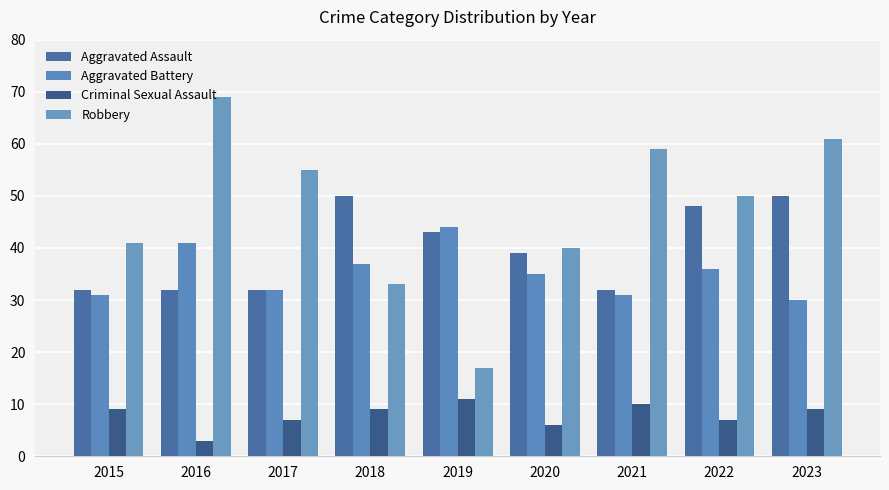

Reading left to right, extract all data points from this chart.

Aggravated Assault: 32	32	32	50	43	39	32	48	50
Aggravated Battery: 31	41	32	37	44	35	31	36	30
Criminal Sexual Assault: 9	3	7	9	11	6	10	7	9
Robbery: 41	69	55	33	17	40	59	50	61